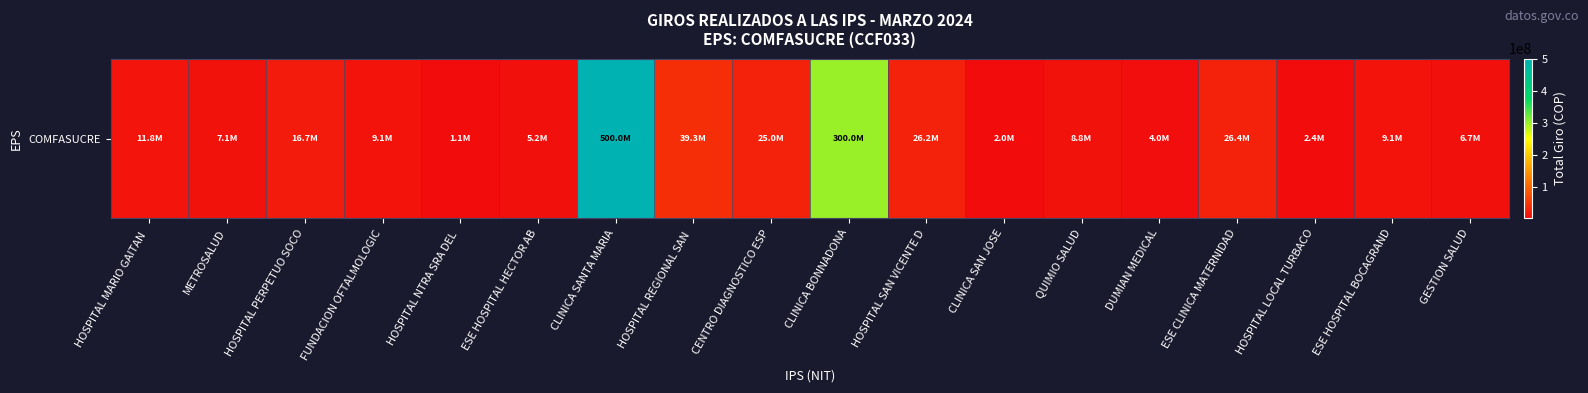

What is the ratio of the value at QUIMIO SALUD to the value at ESE HOSPITAL BOCAGRAND?

1.0